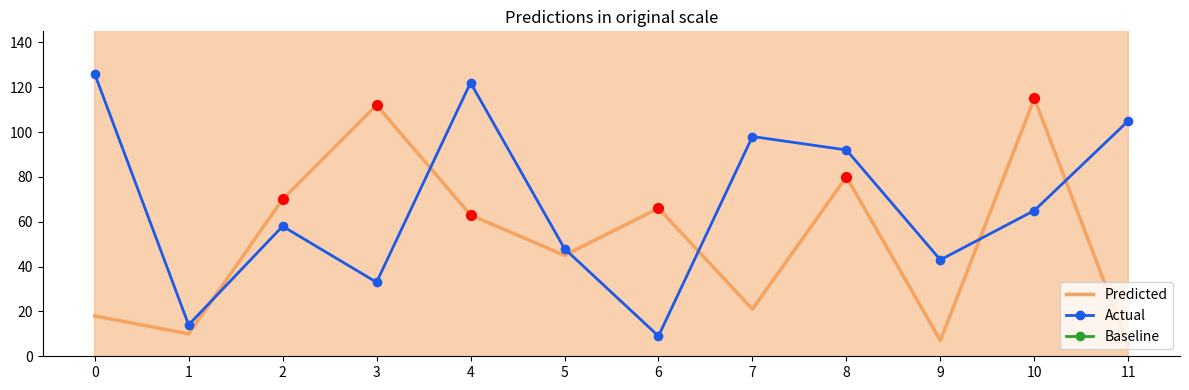

Is the value of Baseline at 3 greater than the value of Predicted at 4?

Yes